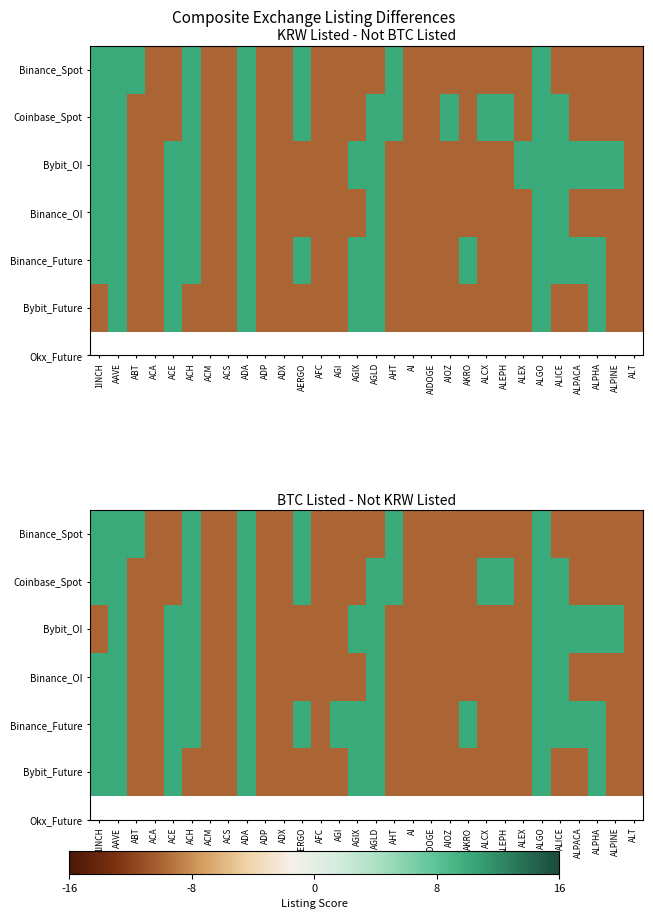

Is the value of Coinbase_Spot at AIOZ greater than the value of Bybit_OI at AIDOGE?

No